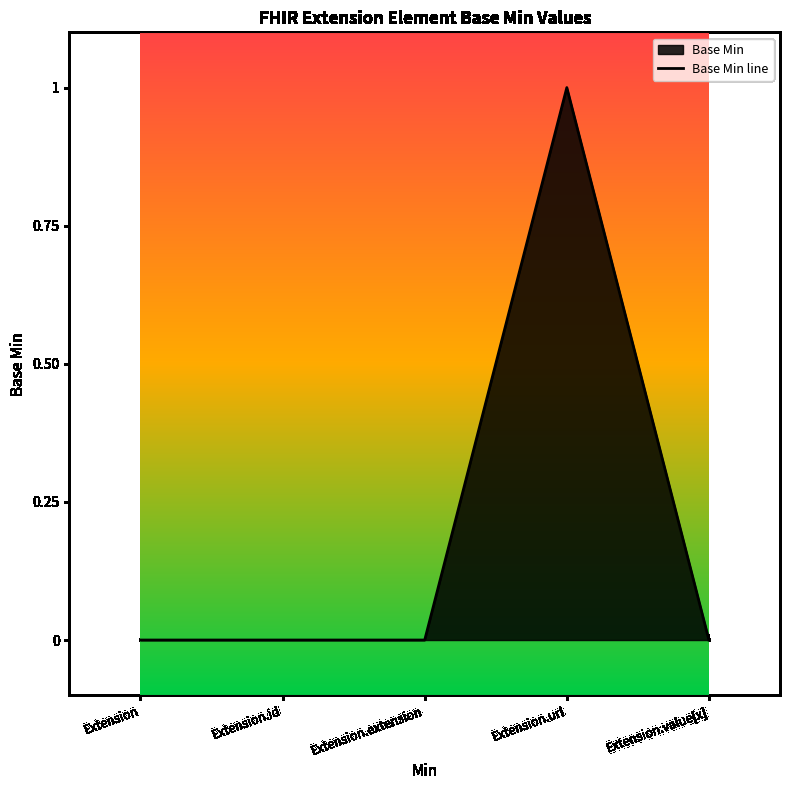

Which label corresponds to the smallest value in the chart?

Extension